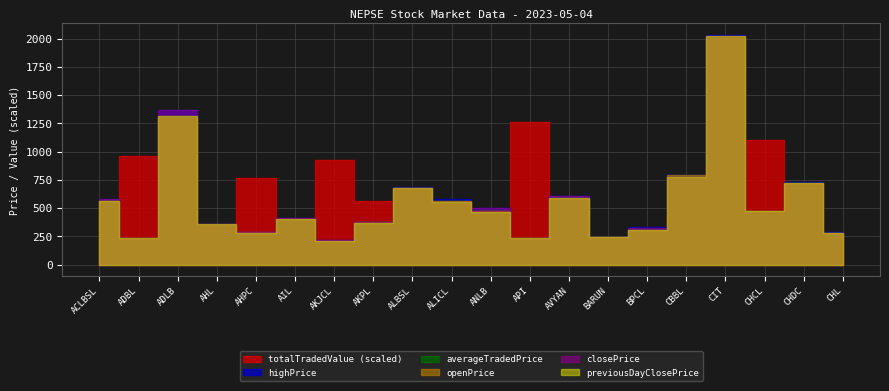

What is the approximate value of previousDayClosePrice at CHDC?

718.1